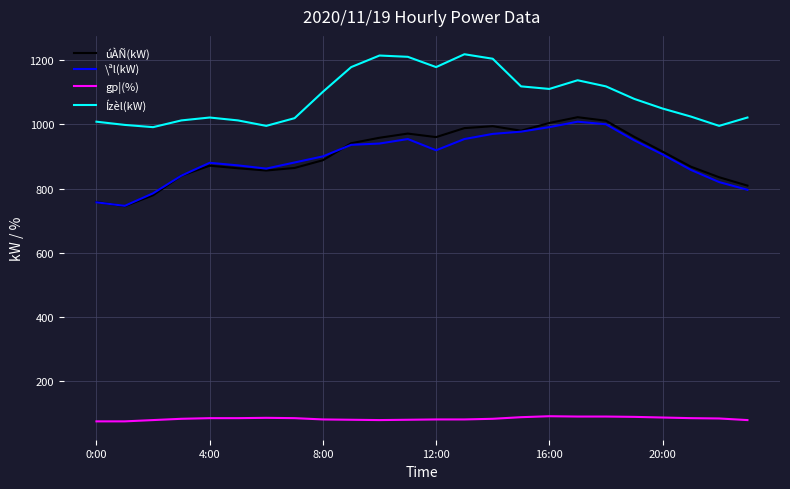

What is the minimum value for gp¦(%)?

75